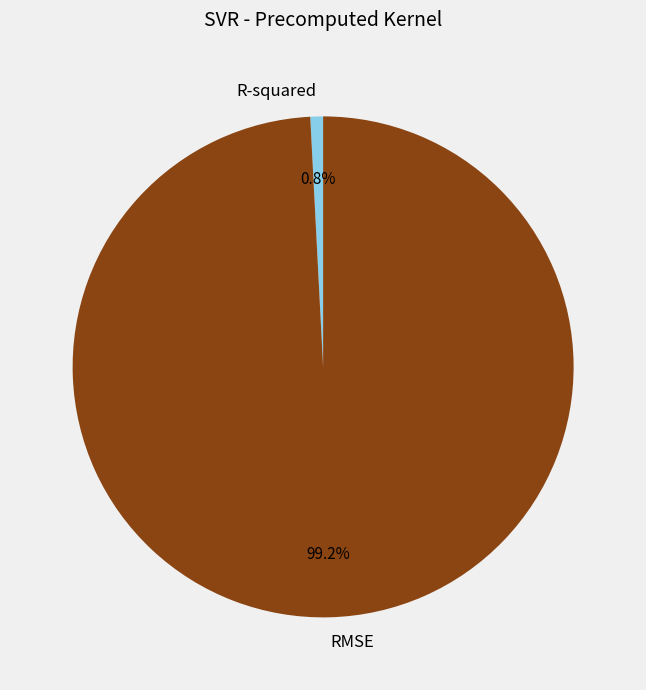

How many slices are in this pie chart?

2